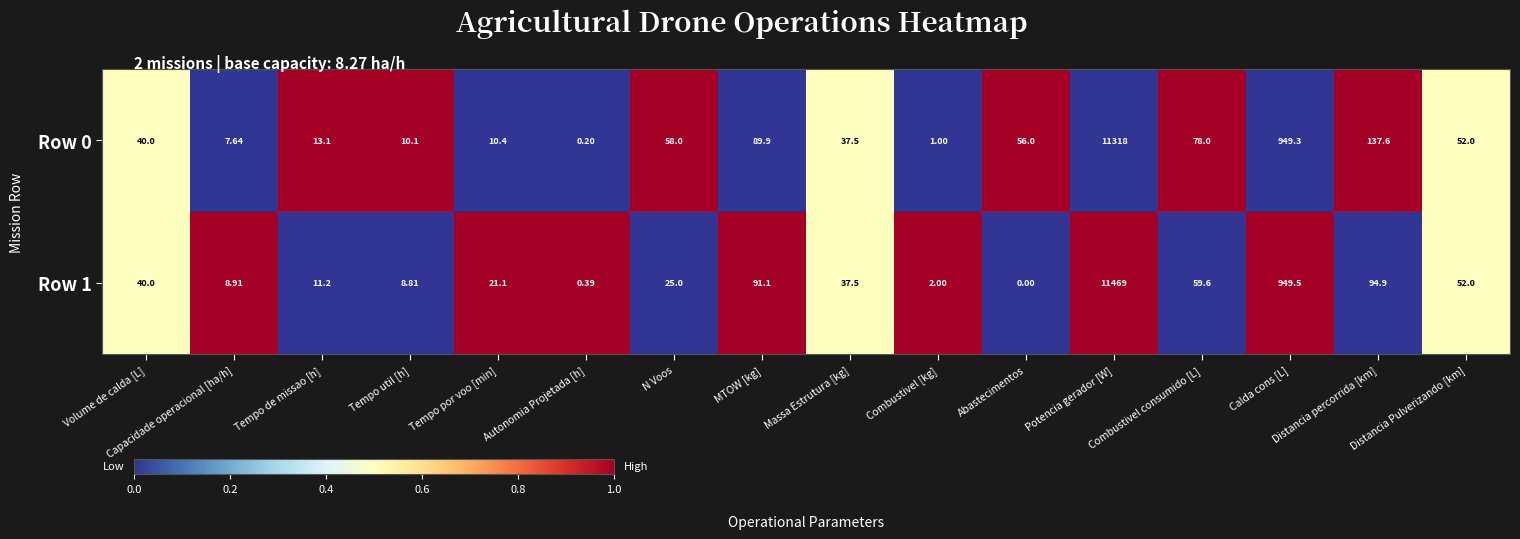

Rank the series by their average value, from lowest to highest.

Row 0, Row 1